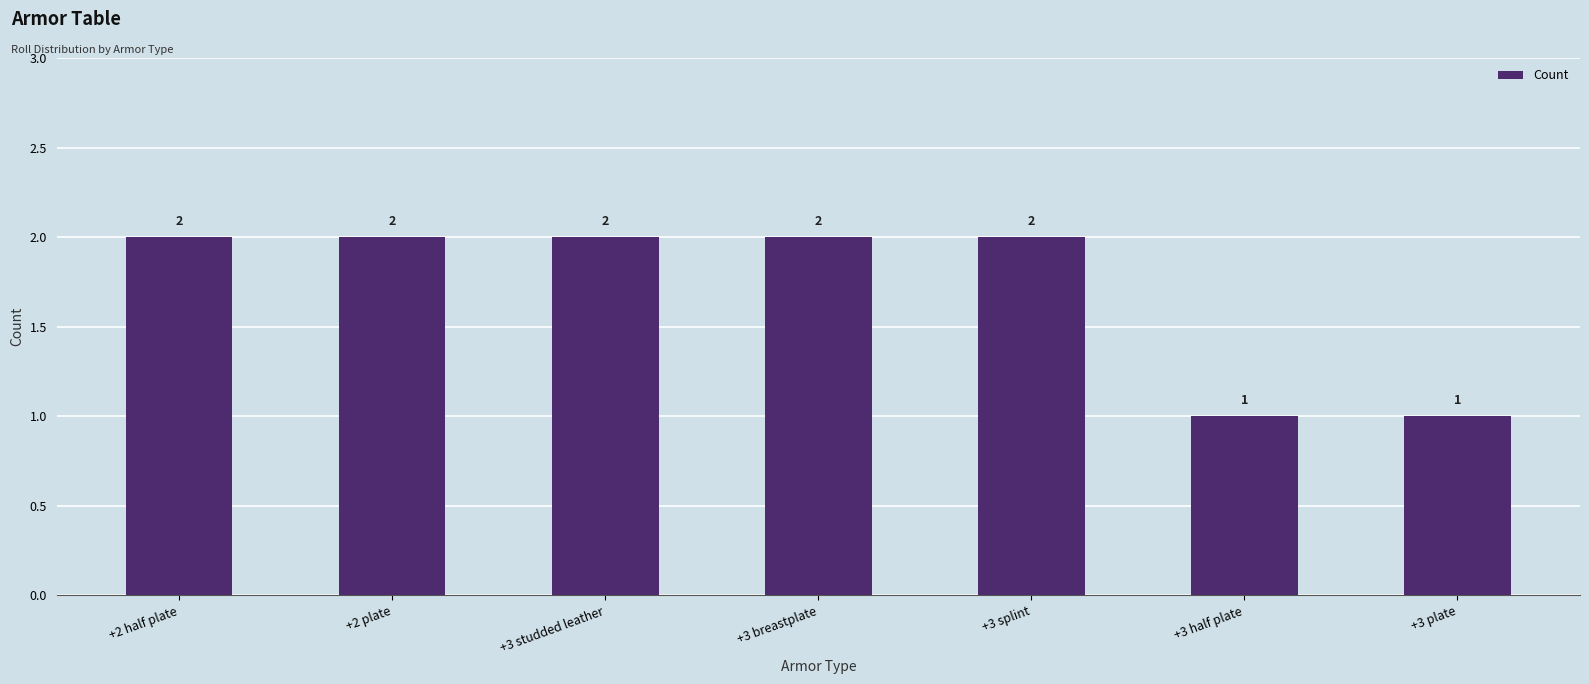

Approximately how many times larger is the value at +3 splint compared to +3 half plate?

2.0